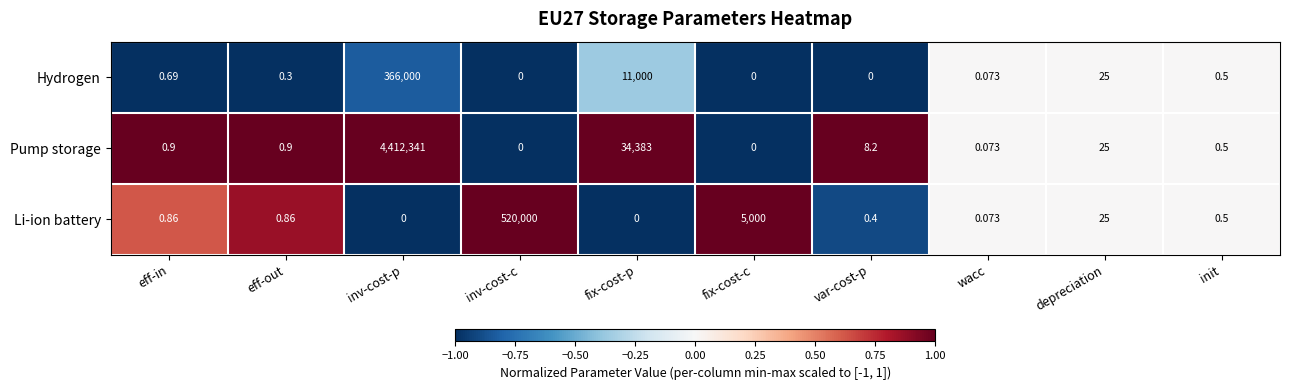

Is the value of Li-ion battery at depreciation greater than the value of Hydrogen at var-cost-p?

Yes